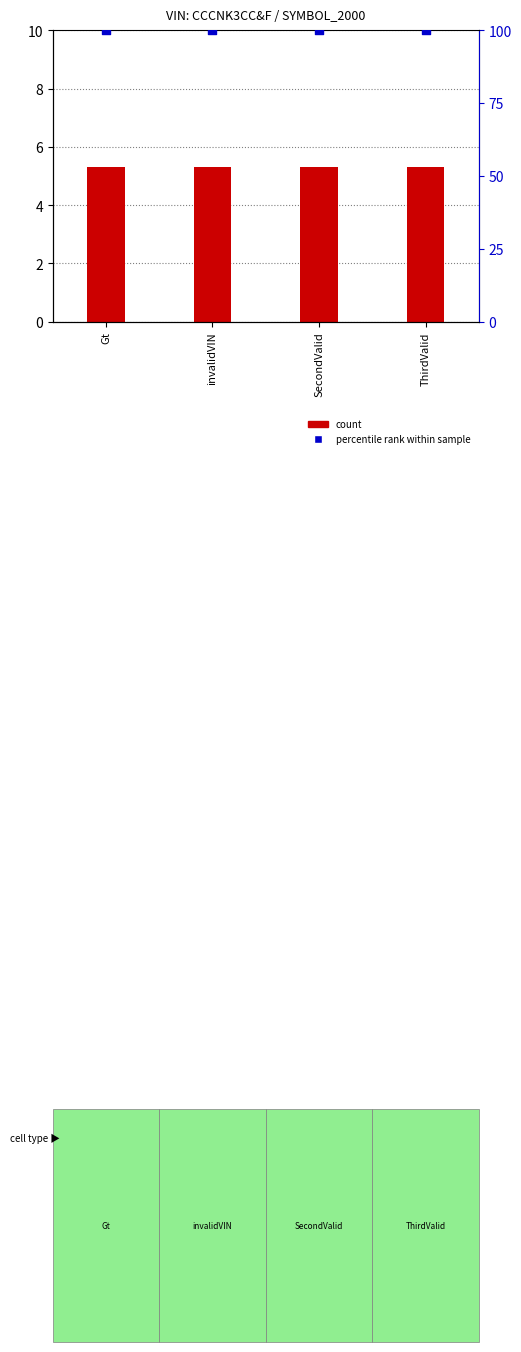

Which series has the largest Y range (max minus min)?

count (MSRP ÷10k)